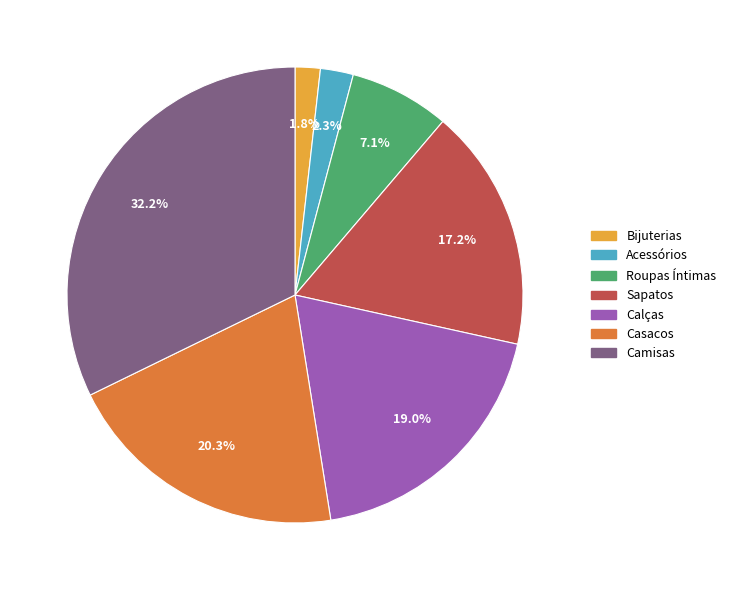

What percentage do Casacos and Roupas Íntimas together represent?

27.4%